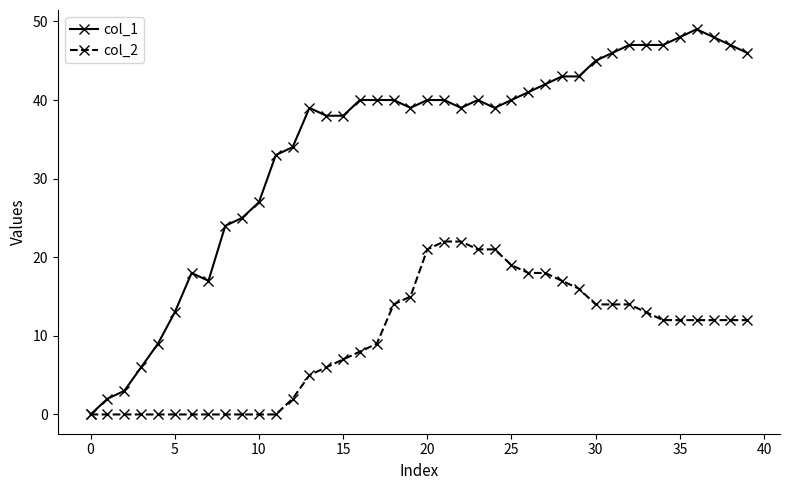

List the series in order of their overall mean, lowest first.

col_2, col_1